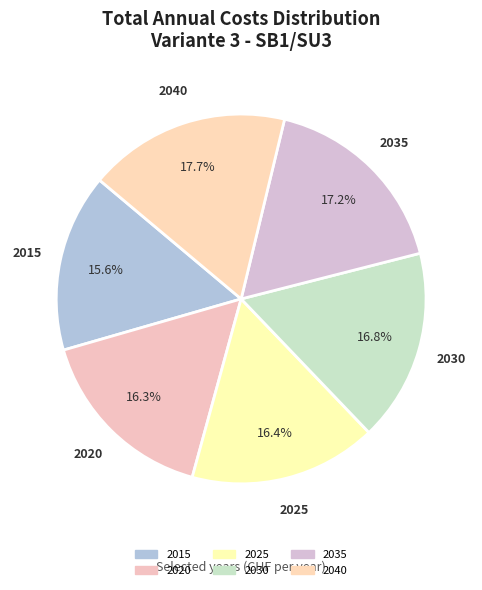

Which category has the smallest portion of the pie?

2015